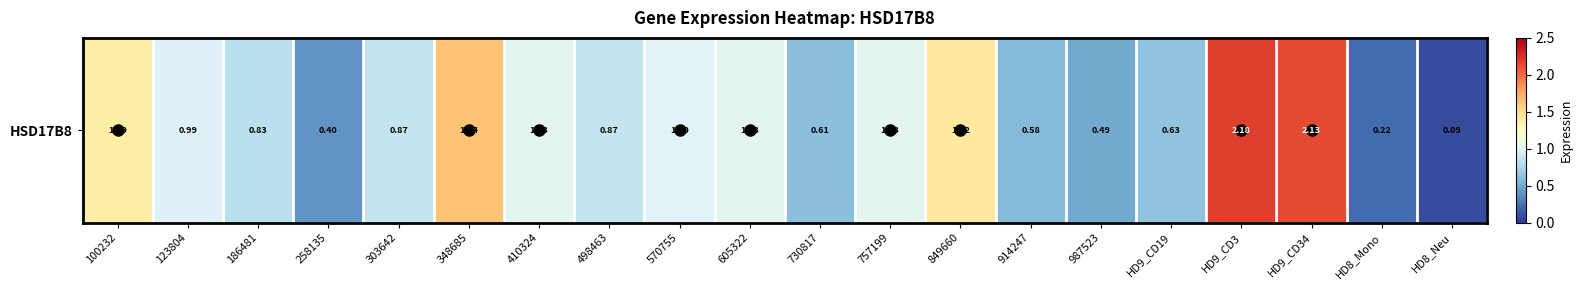

What is the maximum value shown in the chart?

2.2